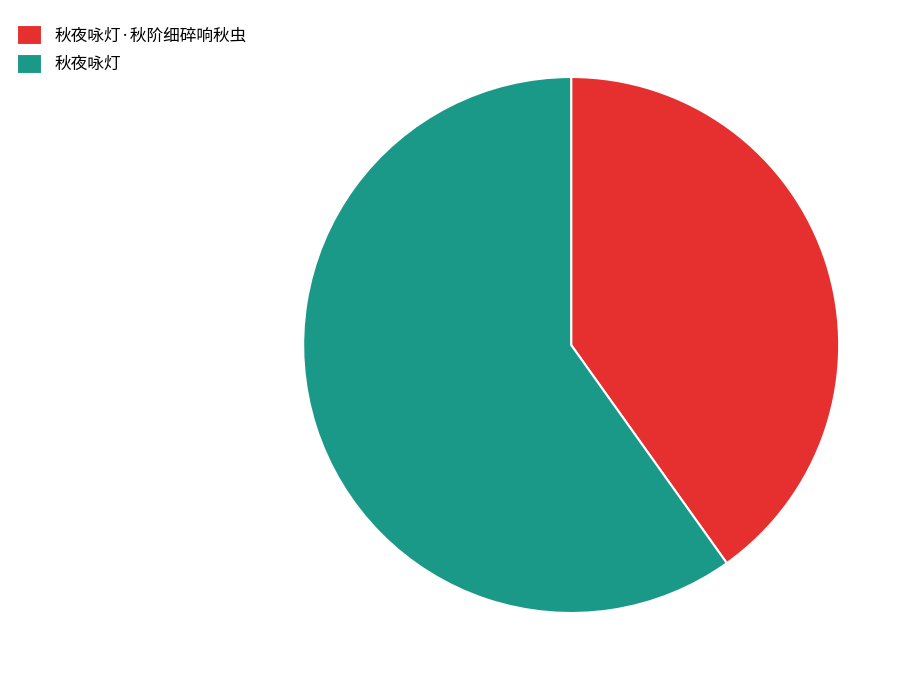

The 秋夜咏灯 slice represents 60% of the pie. True or false?

True